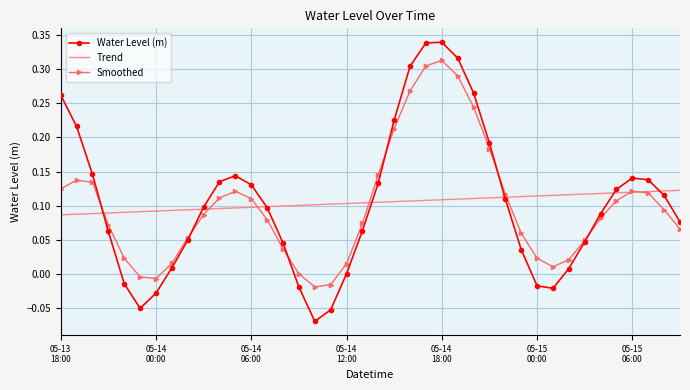

Which series ends up on top after the final intersection of Smoothed and Water Level (m)?

Water Level (m)